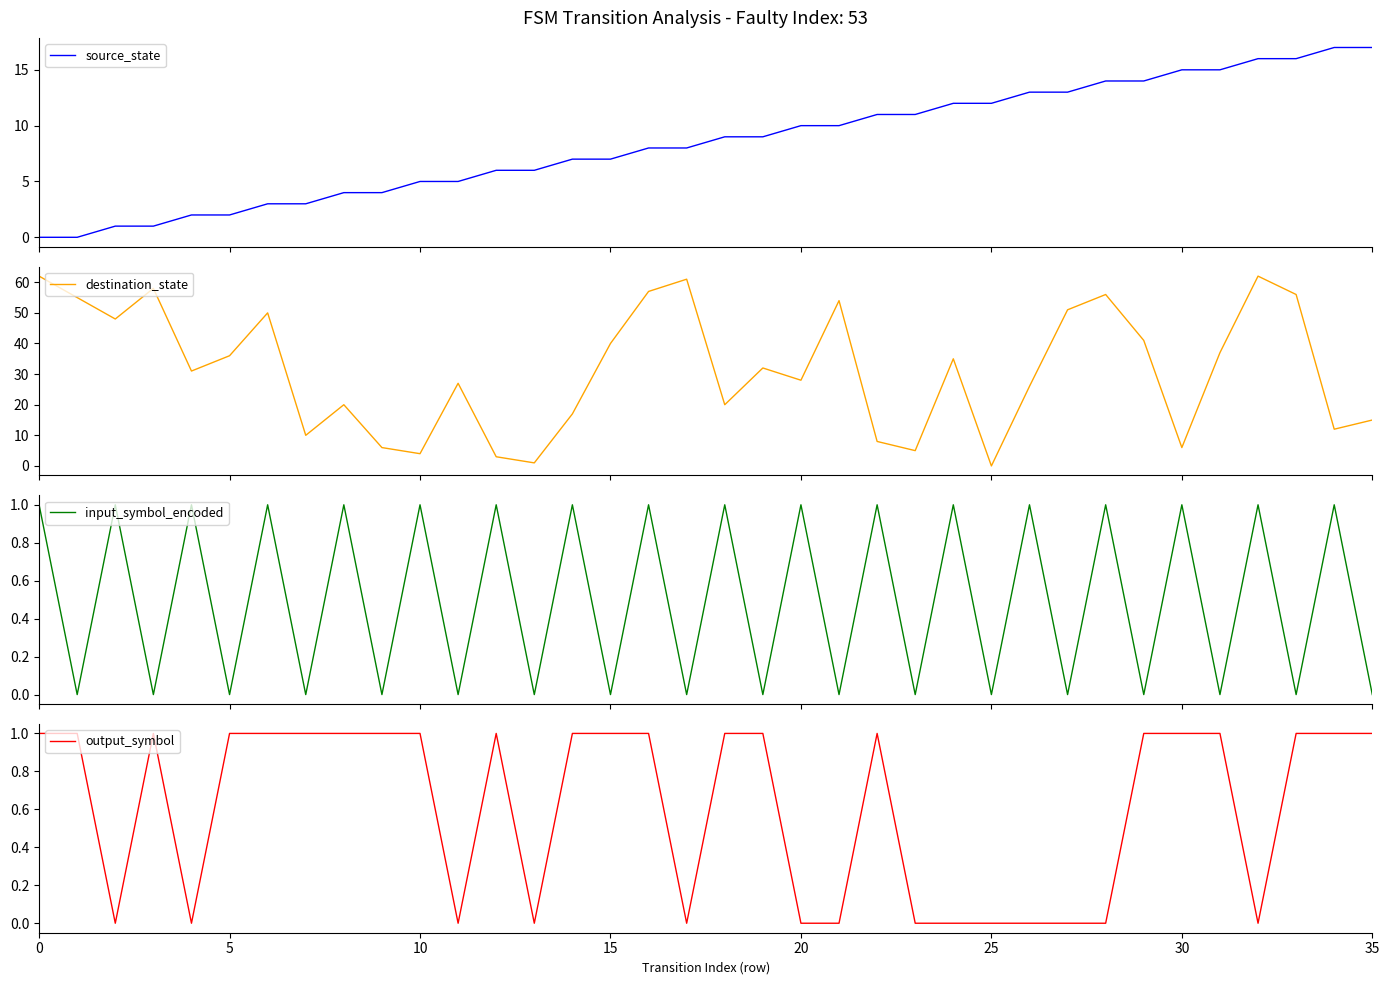

Reading left to right, list all the values displayed in this chart.

source_state: 0	0	1	1	2	2	3	3	4	4	5	5	6	6	7	7	8	8	9	9	10	10	11	11	12	12	13	13	14	14	15	15	16	16	17	17
destination_state: 62	55	48	58	31	36	50	10	20	6	4	27	3	1	17	40	57	61	20	32	28	54	8	5	35	0	26	51	56	41	6	37	62	56	12	15
input_symbol_encoded: 1	0	1	0	1	0	1	0	1	0	1	0	1	0	1	0	1	0	1	0	1	0	1	0	1	0	1	0	1	0	1	0	1	0	1	0
output_symbol: 1	1	0	1	0	1	1	1	1	1	1	0	1	0	1	1	1	0	1	1	0	0	1	0	0	0	0	0	0	1	1	1	0	1	1	1